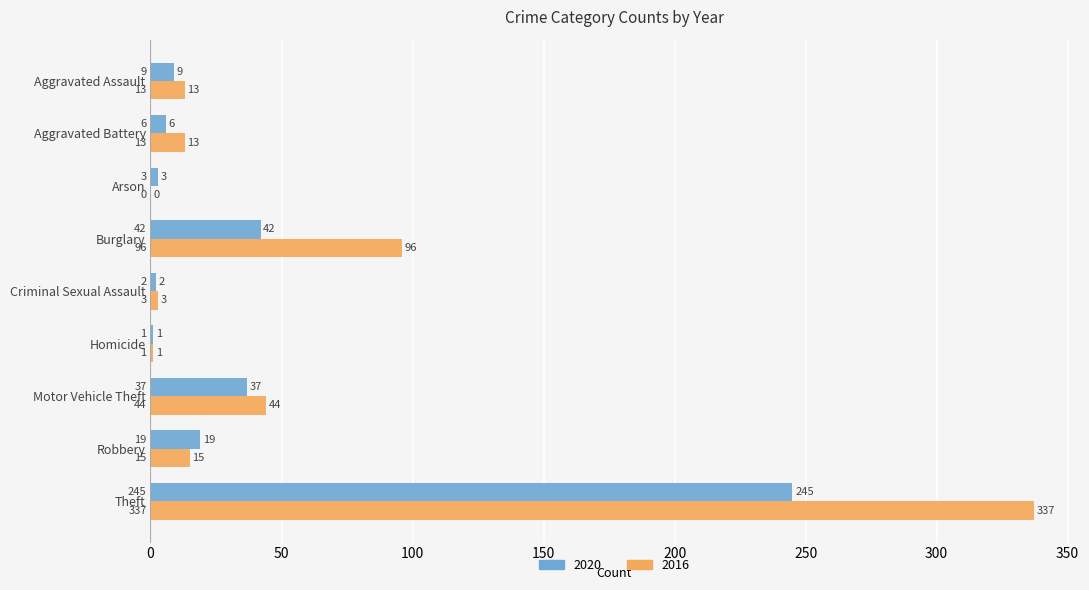

The 2016 series shows 13 at Aggravated Assault. True or false?

True